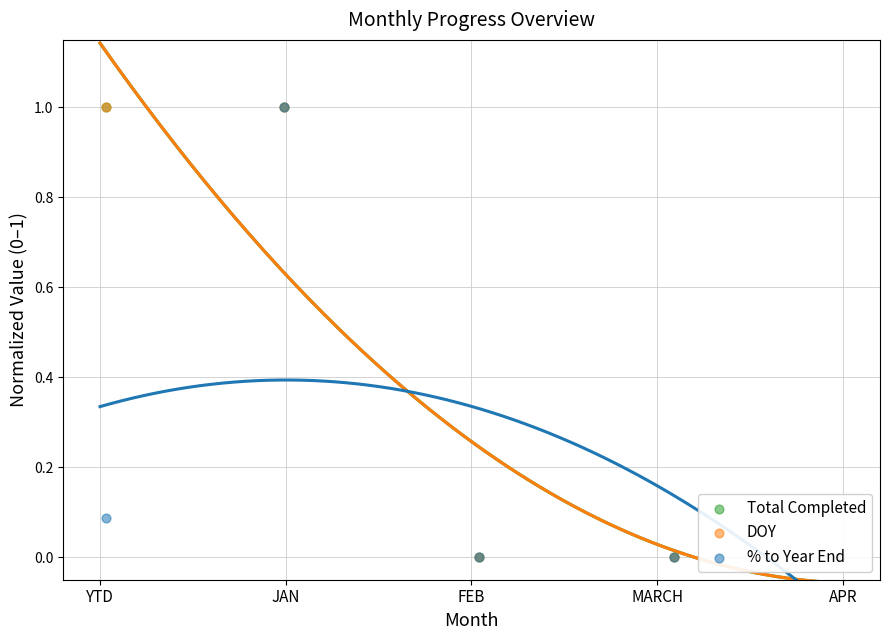

Which series has the widest spread of Y values?

Total Completed